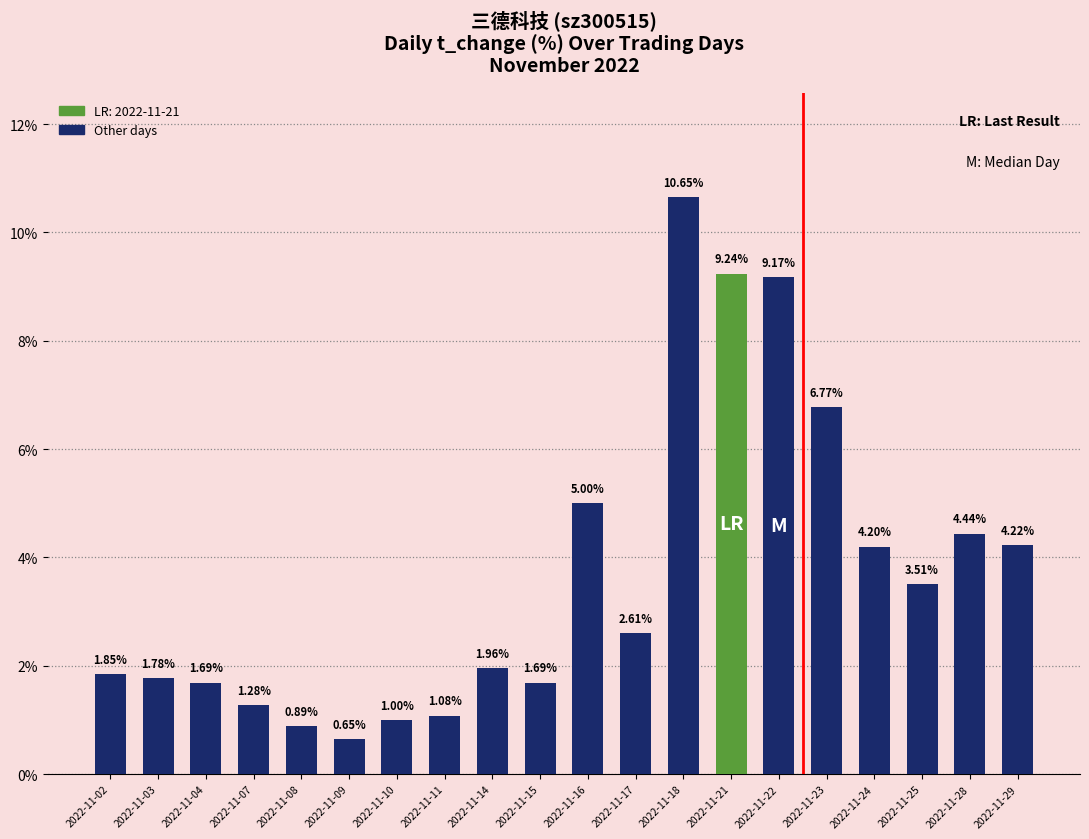

Where does the data first go above 2?

2022-11-16